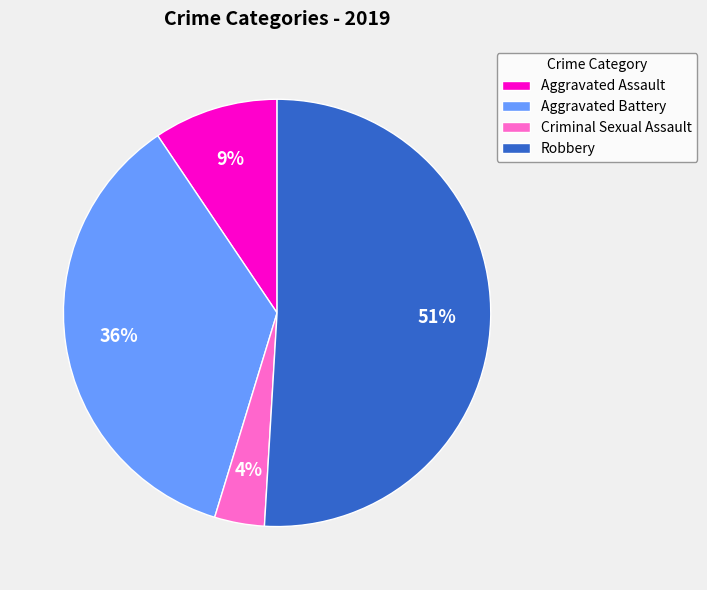

How many slices are in this pie chart?

4